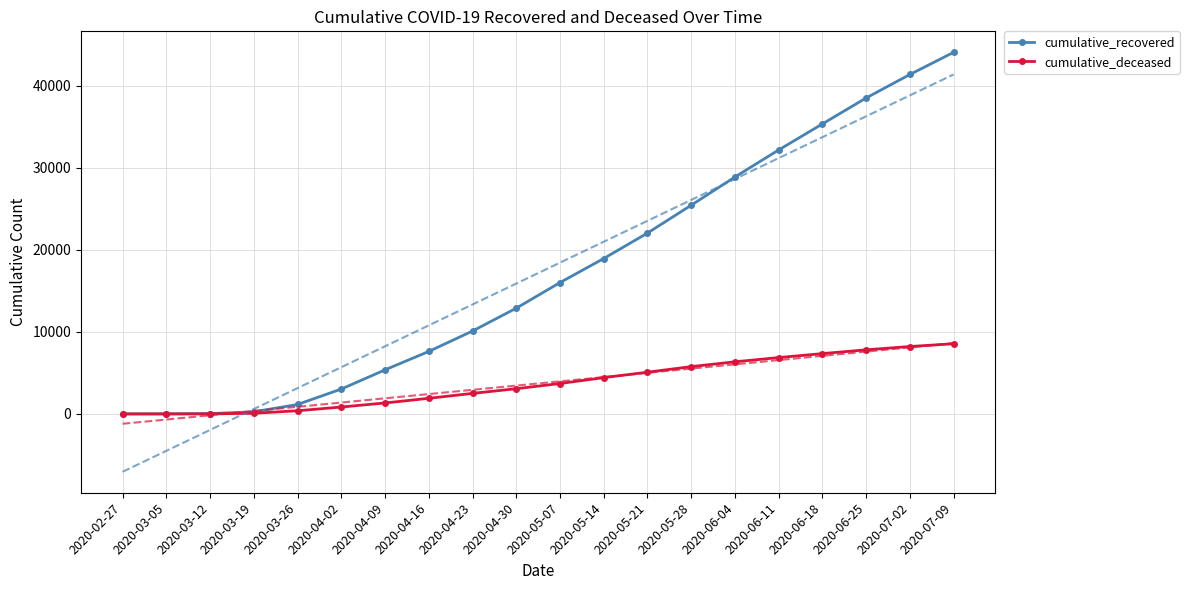

True or false: cumulative_deceased has more than 0 interior local peaks.

False